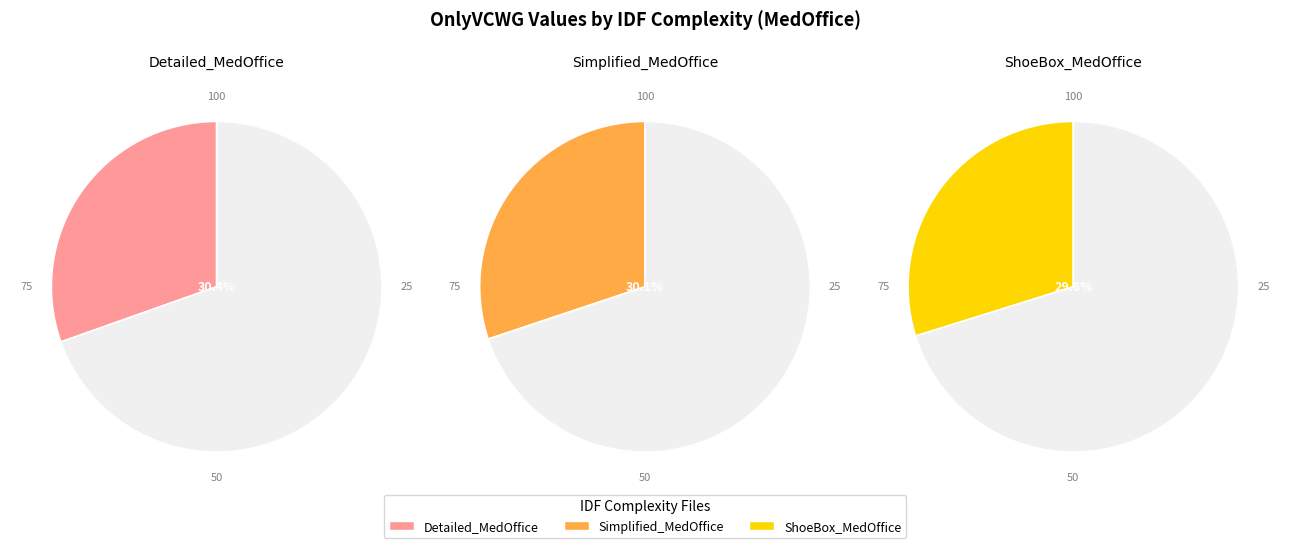

Approximately how many times larger is the value at IDFComplexity_Detailed_MedOffice.csv compared to IDFComplexity_Simplified_MedOffice.csv?

1.0